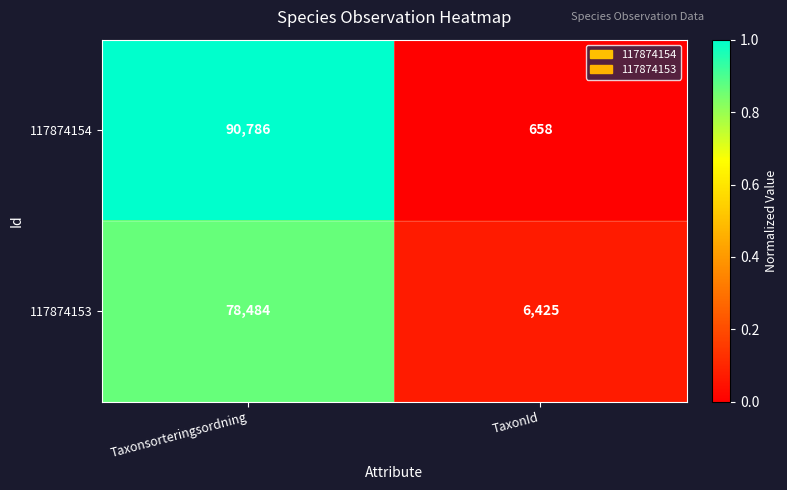

Is the value of 117874154 at TaxonId greater than the value of 117874153 at TaxonId?

No